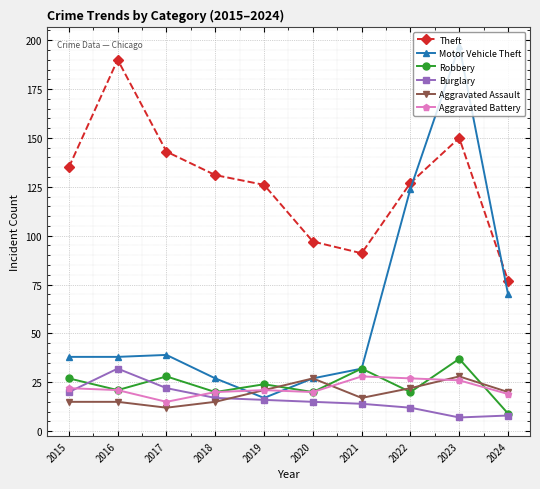

Reading left to right, list all the values displayed in this chart.

Theft: 2015=135	2016=190	2017=143	2018=131	2019=126	2020=97	2021=91	2022=127	2023=150	2024=77
Motor Vehicle Theft: 2015=38	2016=38	2017=39	2018=27	2019=17	2020=27	2021=32	2022=124	2023=197	2024=70
Robbery: 2015=27	2016=21	2017=28	2018=20	2019=24	2020=20	2021=32	2022=20	2023=37	2024=9
Burglary: 2015=20	2016=32	2017=22	2018=17	2019=16	2020=15	2021=14	2022=12	2023=7	2024=8
Aggravated Assault: 2015=15	2016=15	2017=12	2018=15	2019=21	2020=27	2021=17	2022=22	2023=28	2024=20
Aggravated Battery: 2015=22	2016=21	2017=15	2018=20	2019=21	2020=20	2021=28	2022=27	2023=26	2024=19